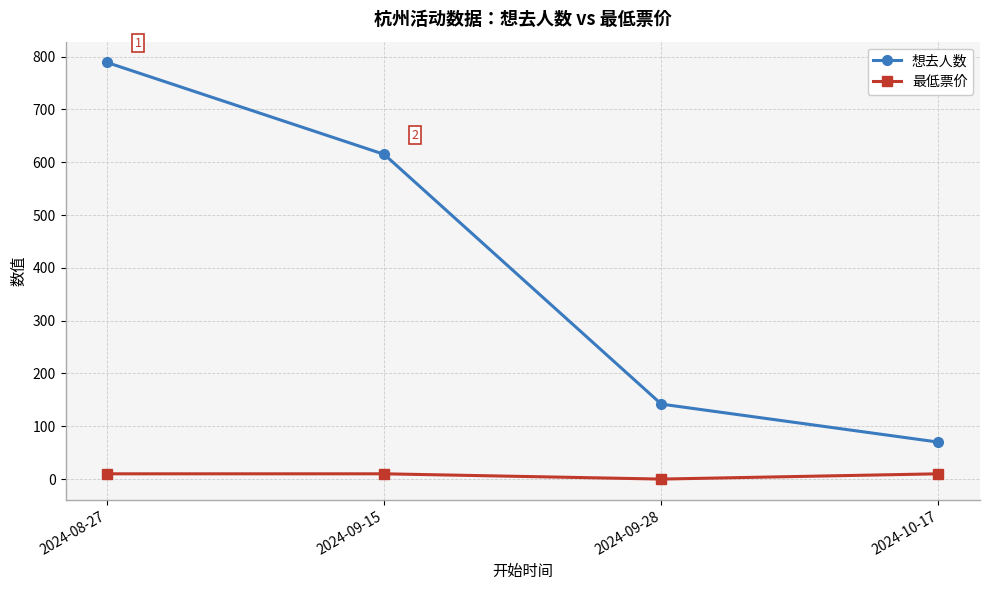

List the labels in order of 想去人数 value, largest first.

2024-08-27, 2024-09-15, 2024-09-28, 2024-10-17